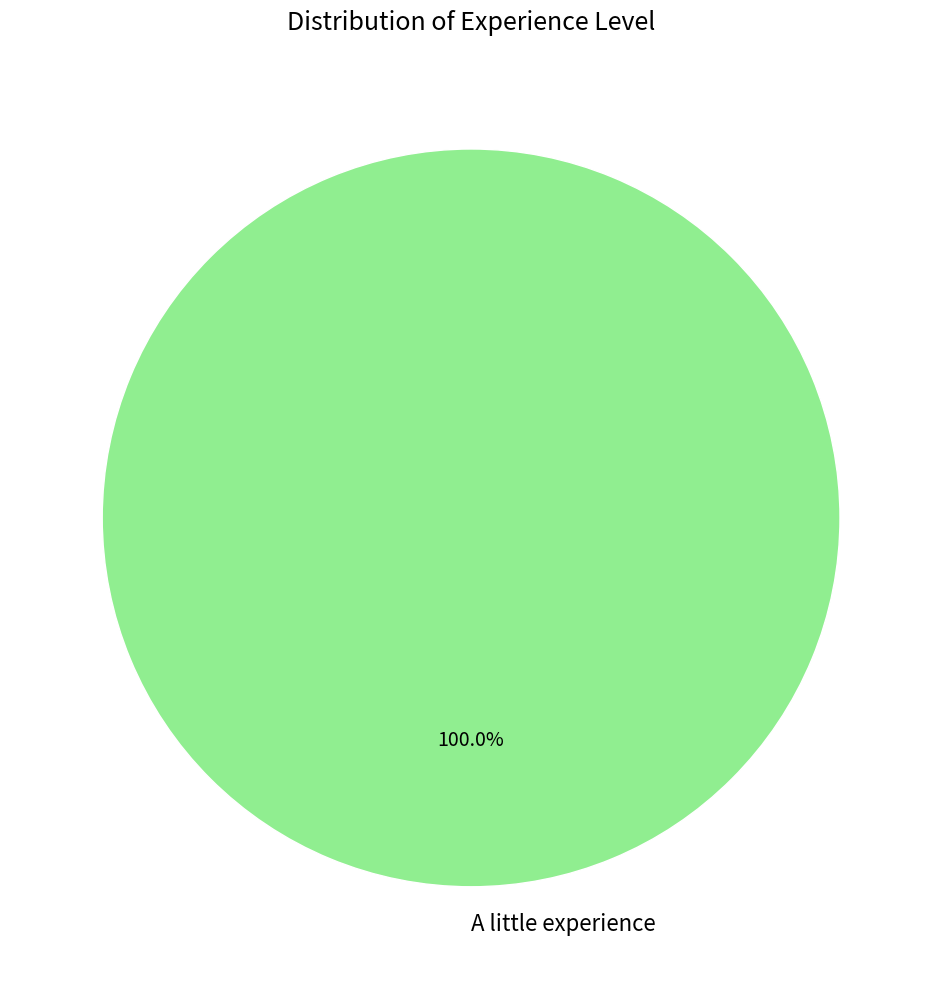

Rank the categories by value from highest to lowest.

A little experience